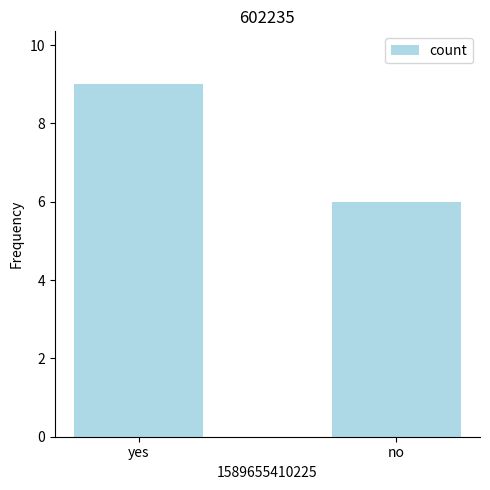

Between yes and no, which is larger?

yes